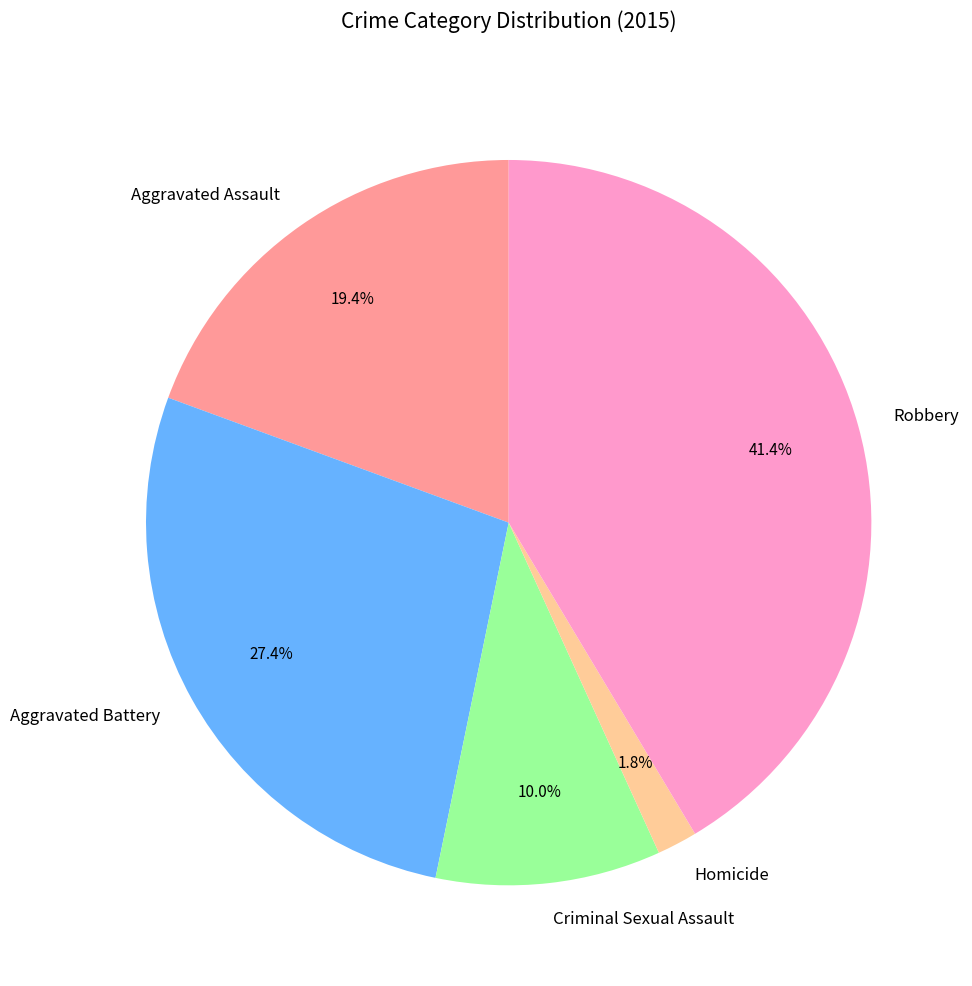

Do Robbery and Aggravated Battery together represent more than half of the pie?

Yes